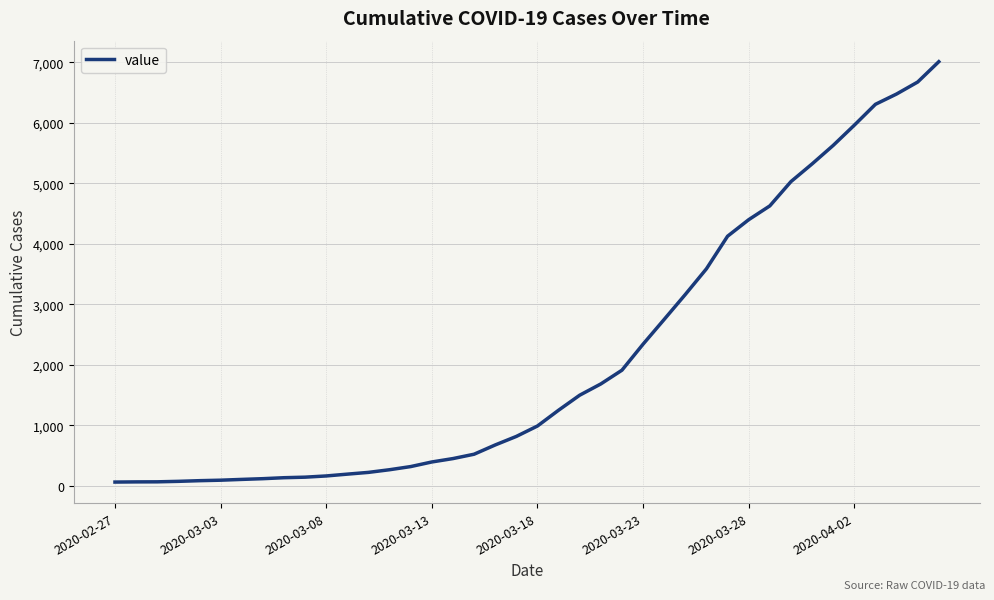

What is the minimum value shown in the chart?

64